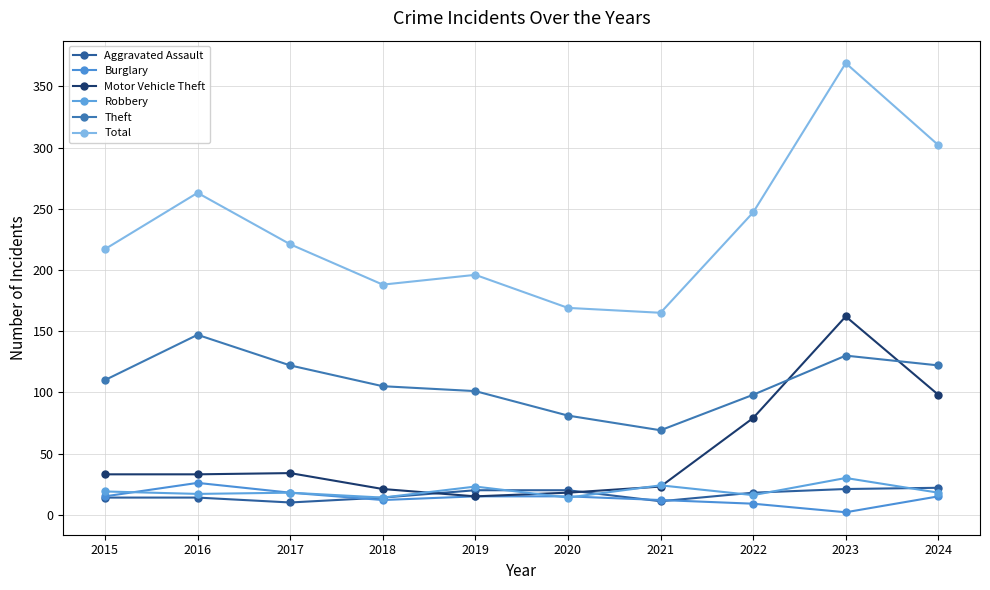

Which category has the lowest value across all series?

2023